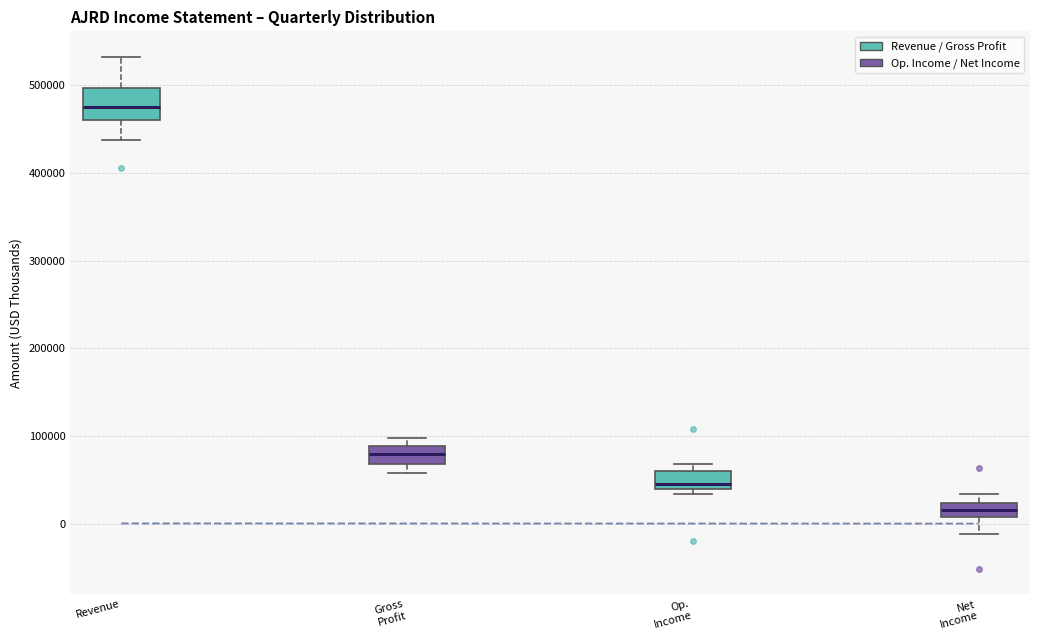

Which box has the lowest median line?

Net Income